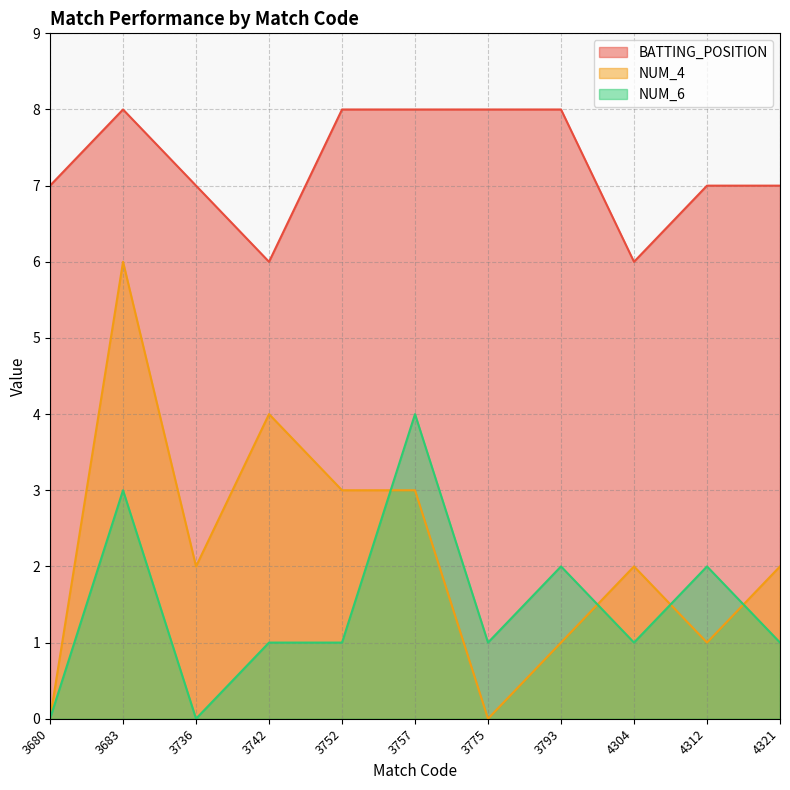

At which label does BATTING_POSITION reach its peak?

3683